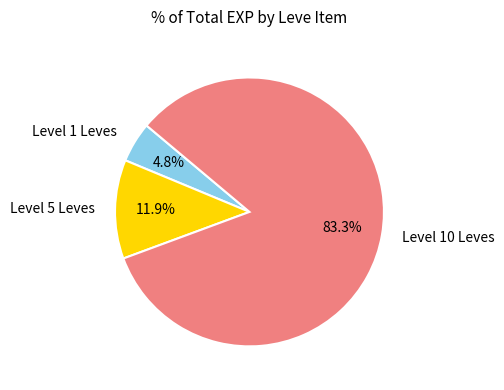

What percentage do Level 1 Leves and Level 10 Leves together represent?

88.1%